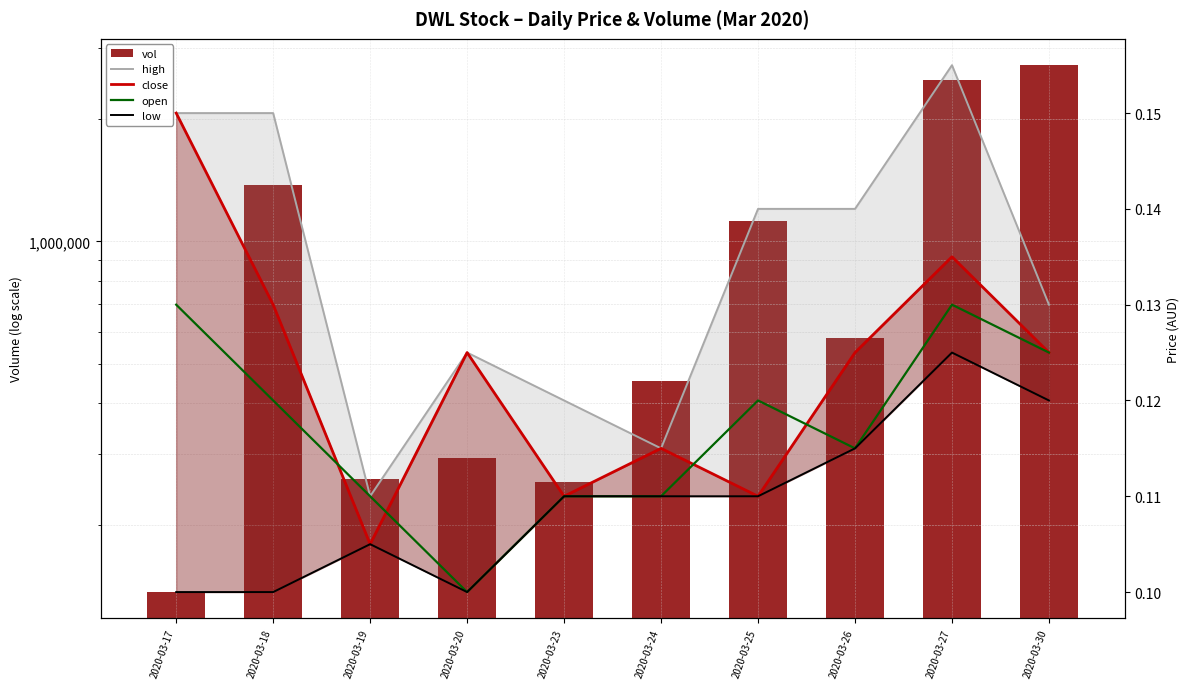

How many open values are between 0 and 1?

10